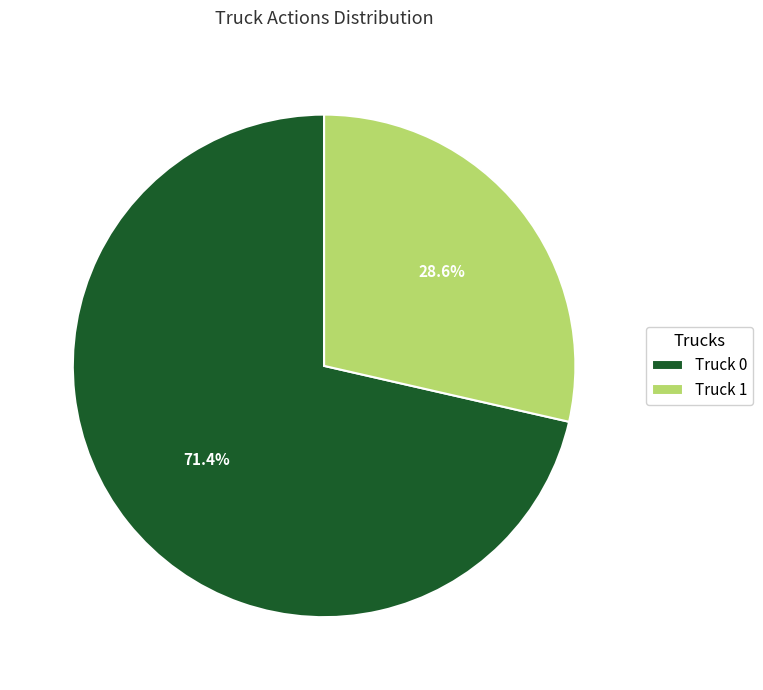

Is there any slice that represents more than half of the pie?

Yes